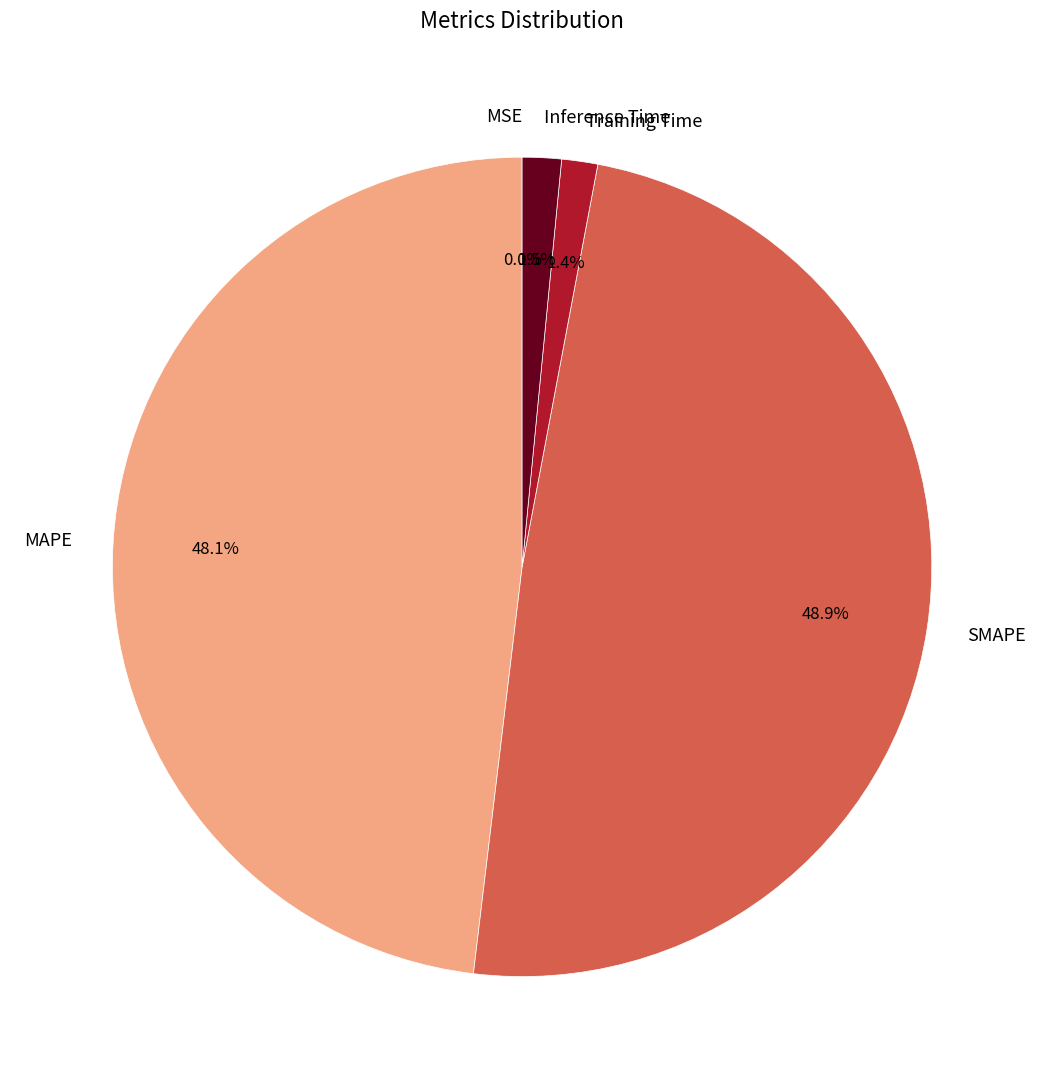

What portion of the pie excludes Training Time?

98.6%